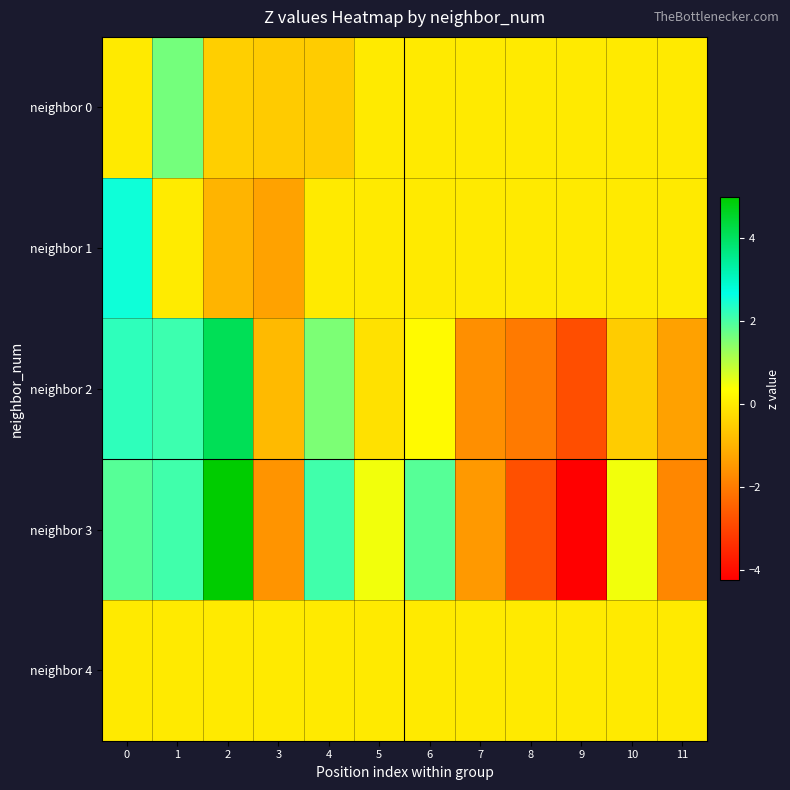

Reading left to right, extract all data points from this chart.

neighbor 0: 0=0.0	1=1.6	2=-0.5	3=-0.6	4=-0.5	5=0.0	6=0.0	7=0.0	8=0.0	9=0.0	10=0.0	11=0.0
neighbor 1: 0=2.5	1=0.0	2=-1.0	3=-1.3	4=0.0	5=0.0	6=0.0	7=0.0	8=0.0	9=0.0	10=0.0	11=0.0
neighbor 2: 0=2.2	1=2.1	2=4.1	3=-0.9	4=1.5	5=-0.2	6=0.3	7=-1.6	8=-2.0	9=-2.8	10=-0.5	11=-1.3
neighbor 3: 0=1.9	1=2.1	2=5.0	3=-1.6	4=2.1	5=0.5	6=1.9	7=-1.5	8=-2.8	9=-4.2	10=0.5	11=-1.8
neighbor 4: 0=0.0	1=0.0	2=0.0	3=0.0	4=0.0	5=0.0	6=0.0	7=0.0	8=0.0	9=0.0	10=0.0	11=0.0